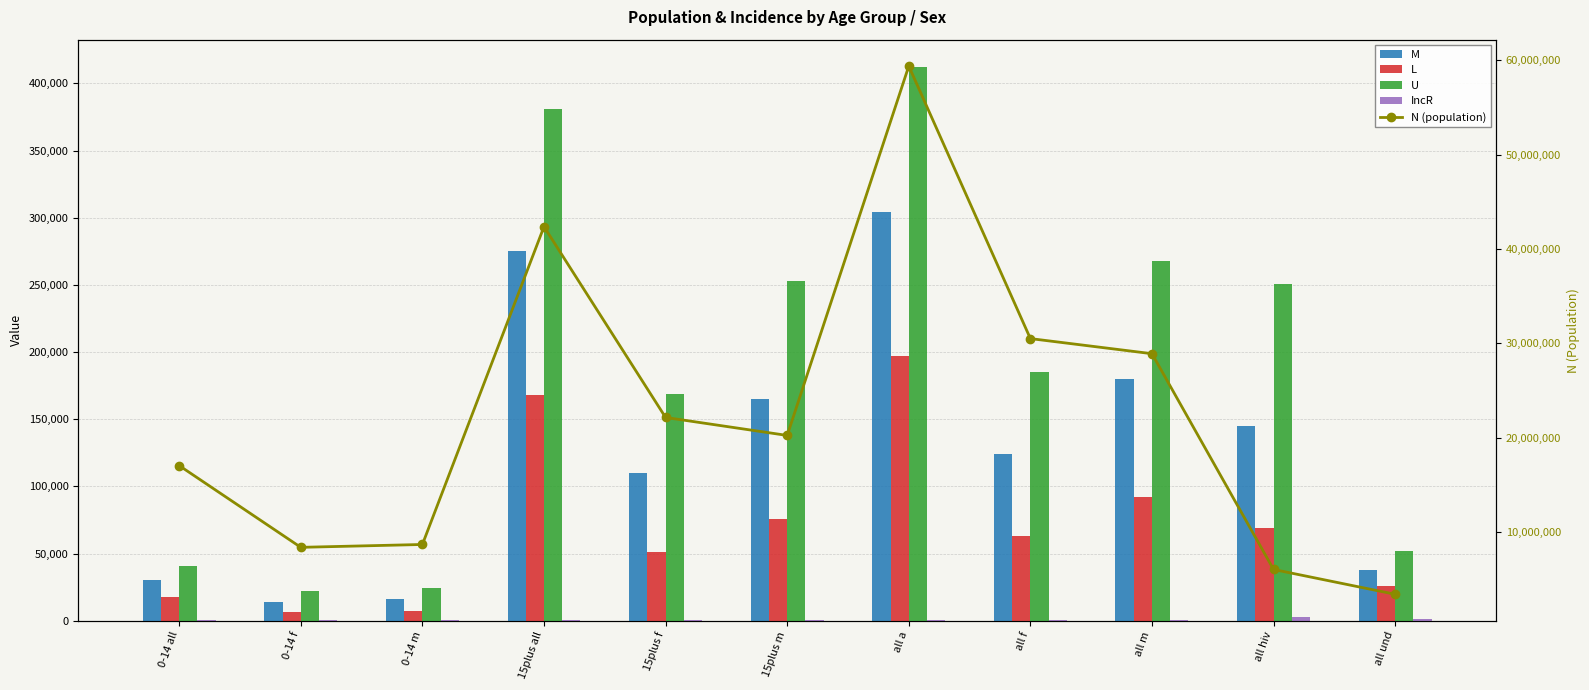

The N (population) series shows 28894598.0 at all m. True or false?

True